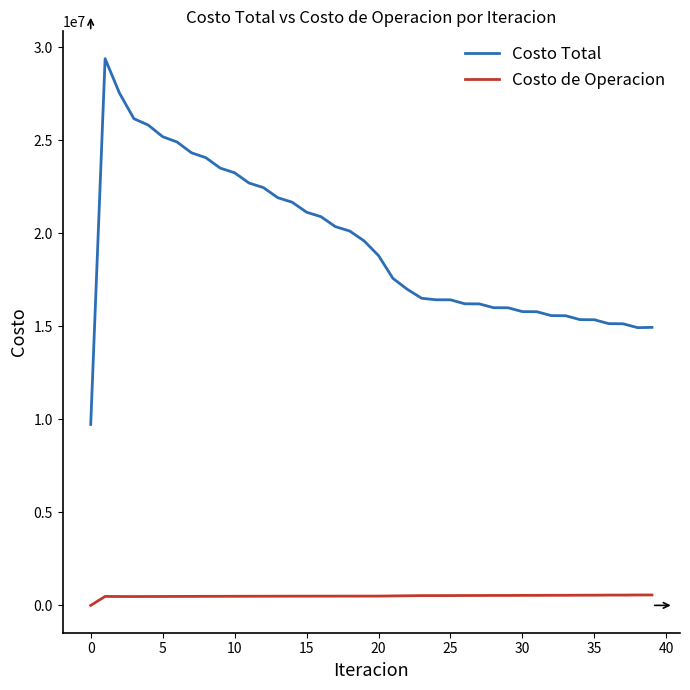

True or false: Costo Total and Costo de Operacion cross at least once.

False